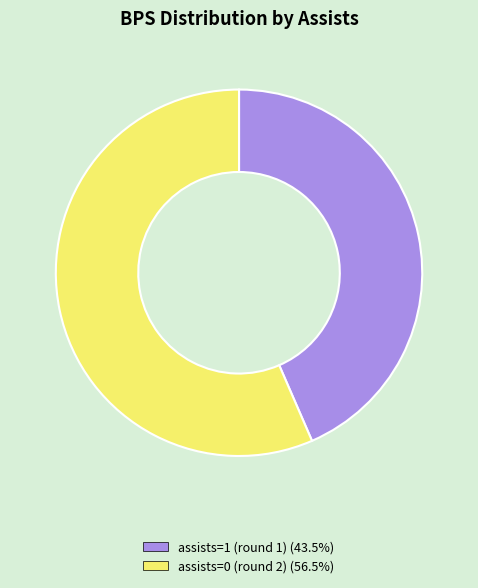

Is there a majority slice in this chart?

Yes